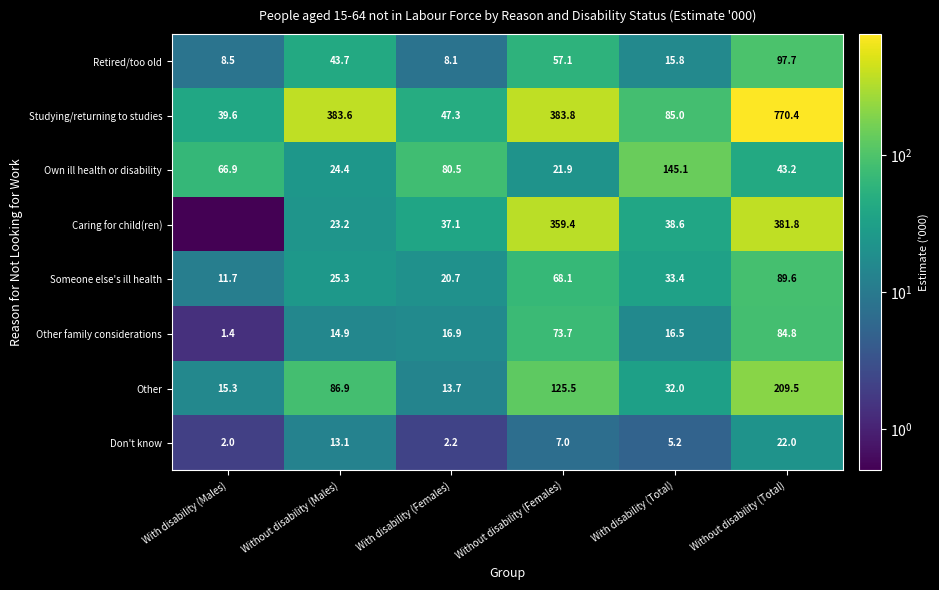

How many categories are shown in the chart?

6